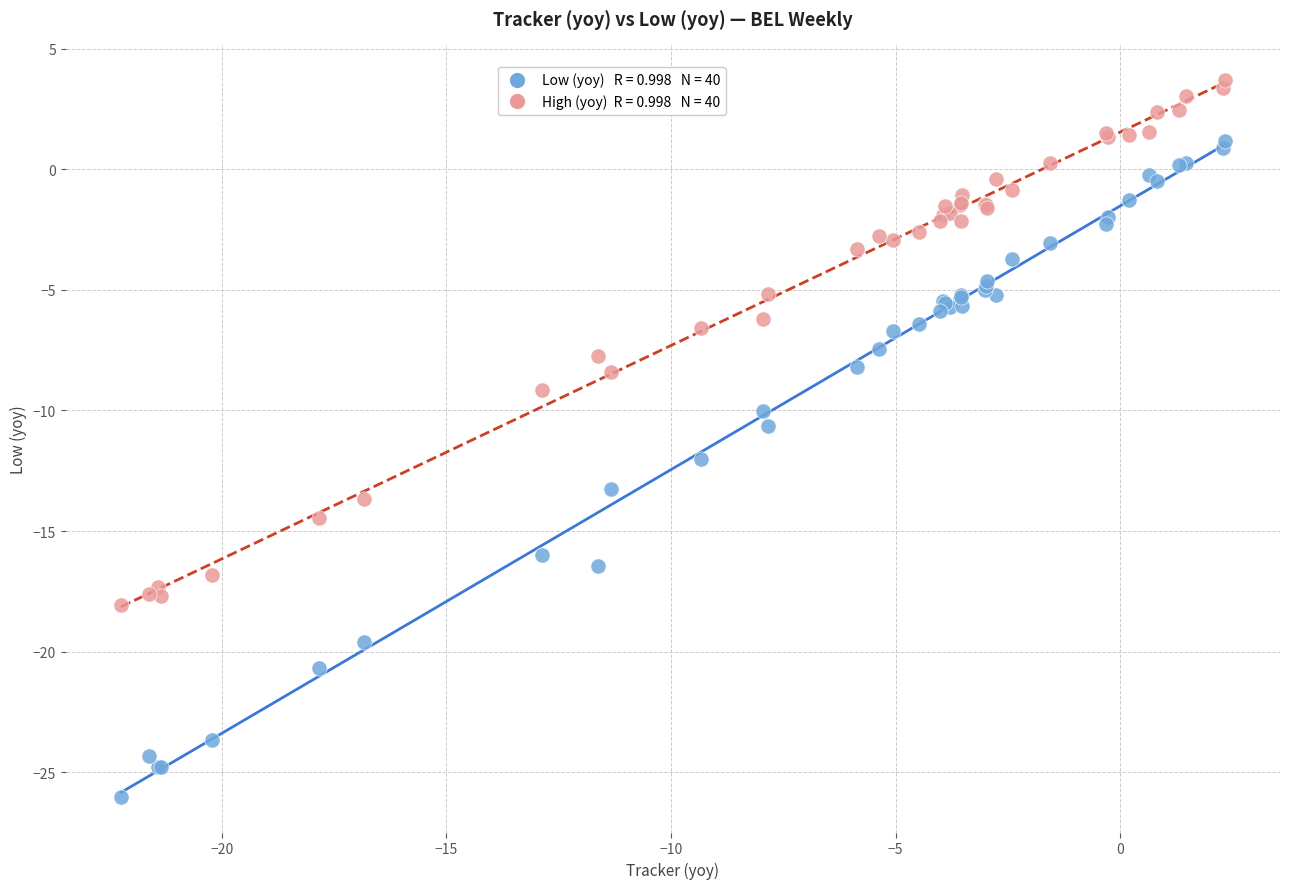

Across all series, what Y value is closest to -11?

-10.7